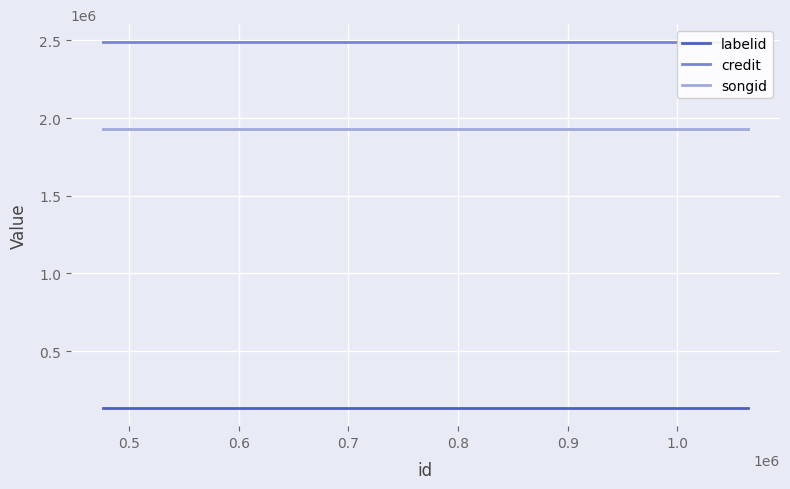

Reading left to right, list all the values displayed in this chart.

labelid: 135613	135613
credit: 2486119	2486119
songid: 1926293	1926293